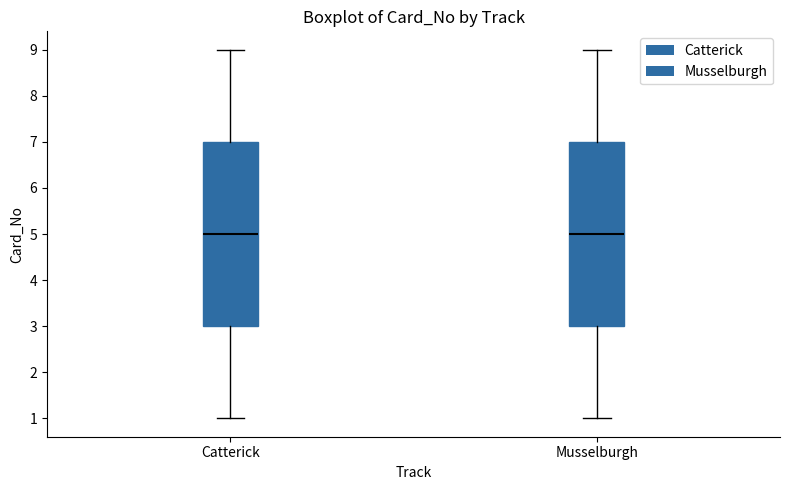

Reading left to right, transcribe this box plot: for each box, give where its median line is, the range the box spans, and where its two whiskers end, as read against the y-axis. The values are not printed on the chart, so give them approximately, as read against the axis.

Catterick: median 5, box 3 to 7, whiskers 1 to 9
Musselburgh: median 5, box 3 to 7, whiskers 1 to 9